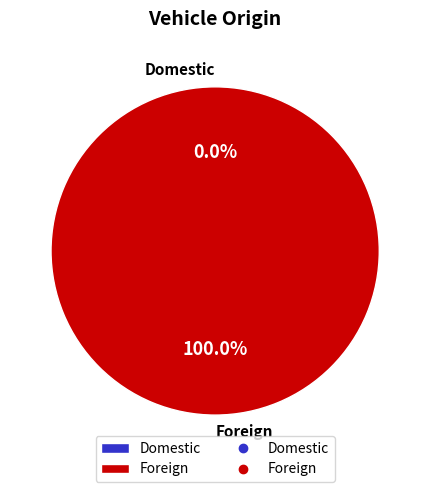

What is the total percentage of Domestic and Foreign?

100.0%